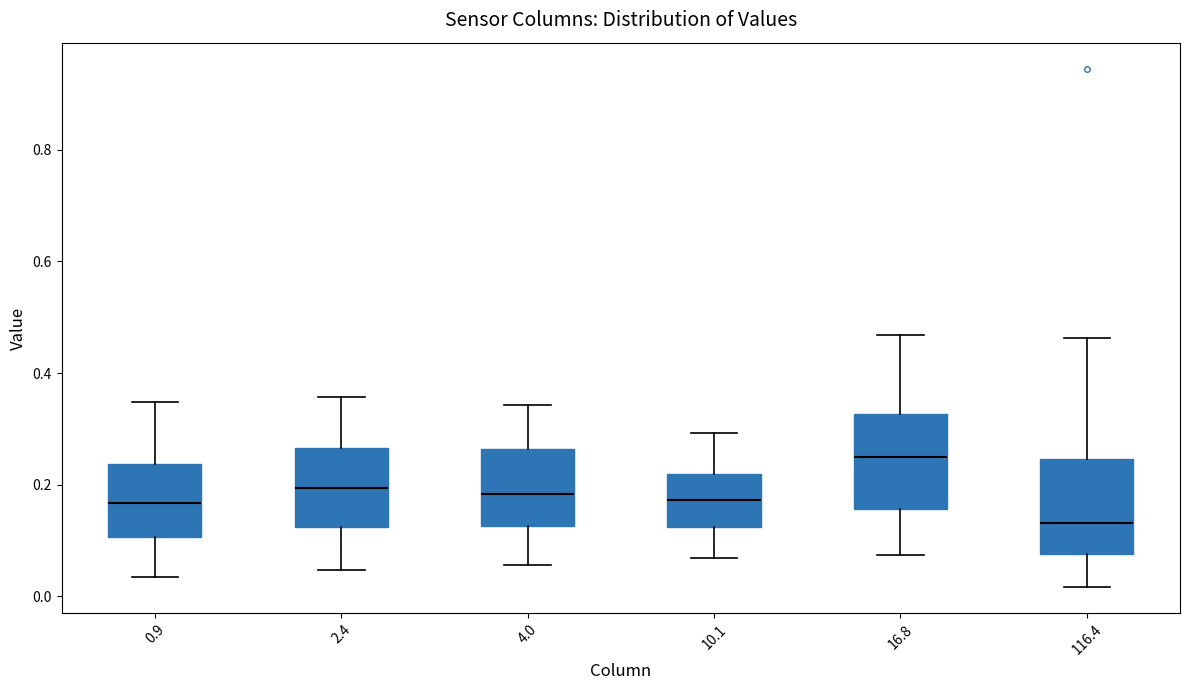

Reading left to right, transcribe this box plot: for each box, give where its median line is, the range the box spans, and where its two whiskers end, as read against the y-axis. The values are not printed on the chart, so give them approximately, as read against the axis.

0.9: median 0.16, box 0.10 to 0.24, whiskers 0.04 to 0.34
2.4: median 0.20, box 0.12 to 0.26, whiskers 0.04 to 0.36
4.0: median 0.18, box 0.12 to 0.26, whiskers 0.06 to 0.34
10.1: median 0.18, box 0.12 to 0.22, whiskers 0.06 to 0.30
16.8: median 0.24, box 0.16 to 0.32, whiskers 0.08 to 0.46
116.4: median 0.14, box 0.08 to 0.24, whiskers 0.02 to 0.46